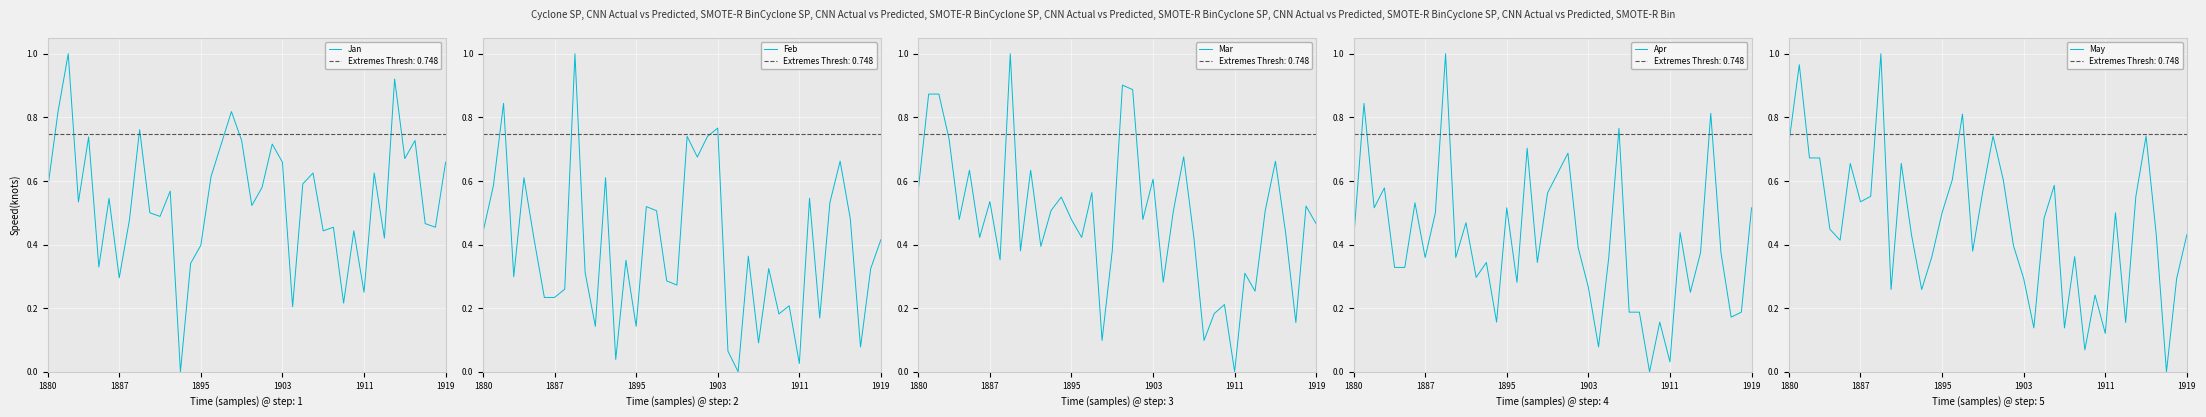

What is the highest value of the Jan series?

1.0